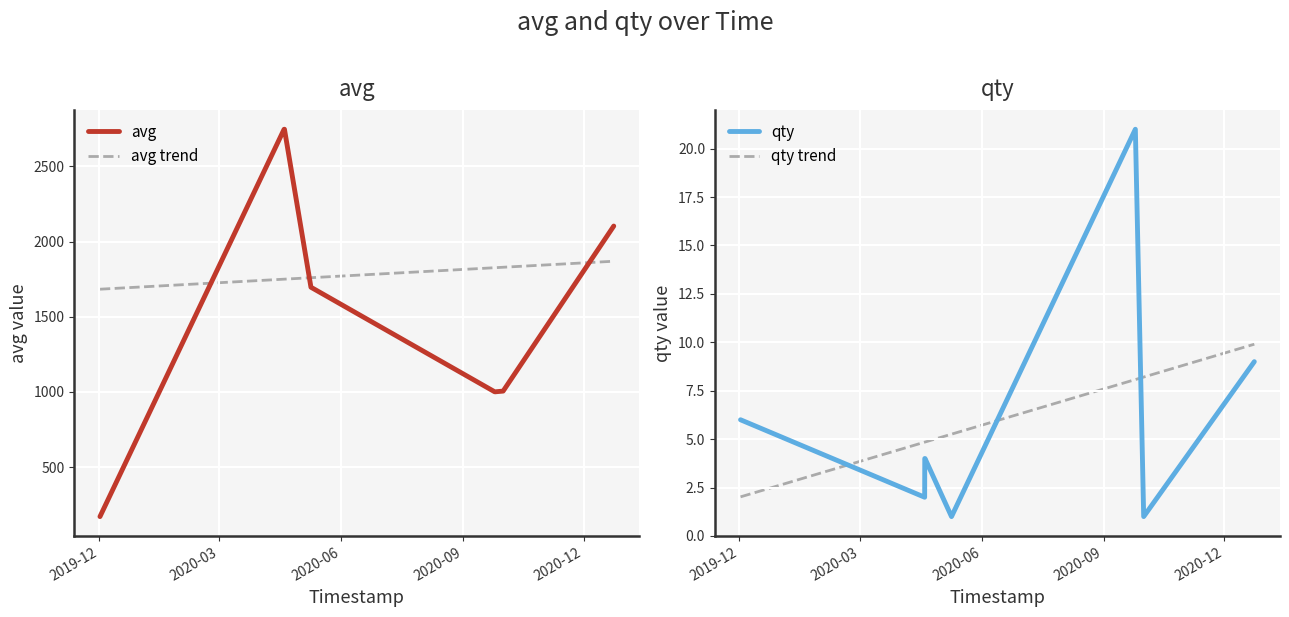

How many interior local peaks does the qty series have?

1